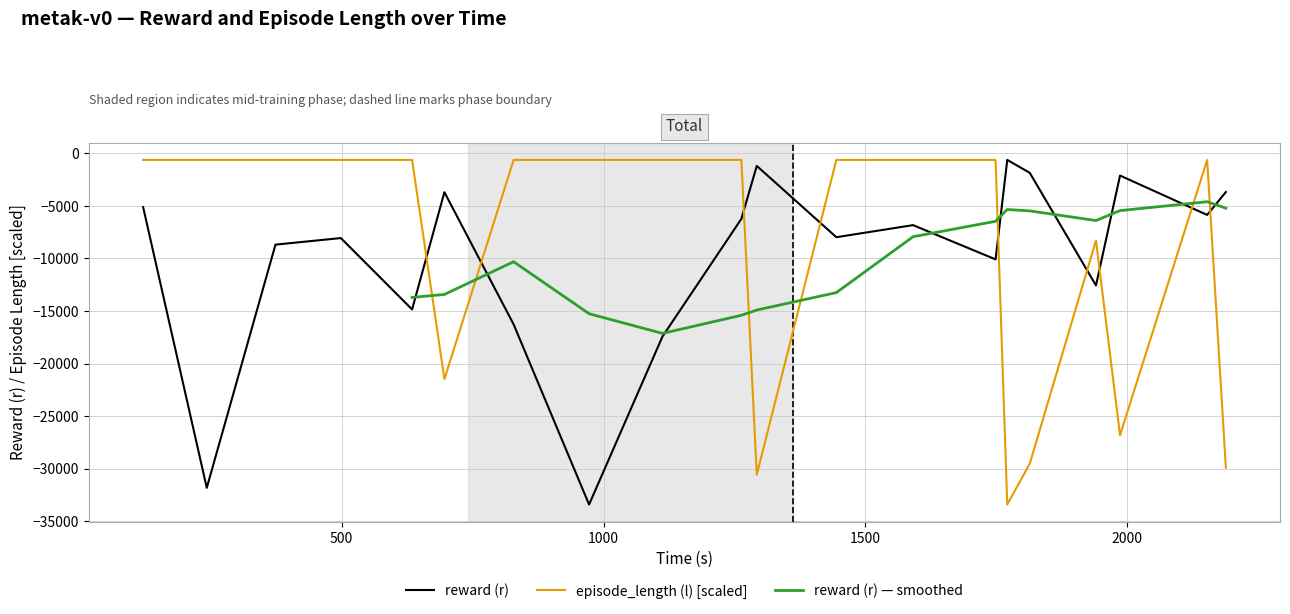

After their last crossing, which series has the higher values: episode_length (l) [scaled] or reward (r)?

reward (r)